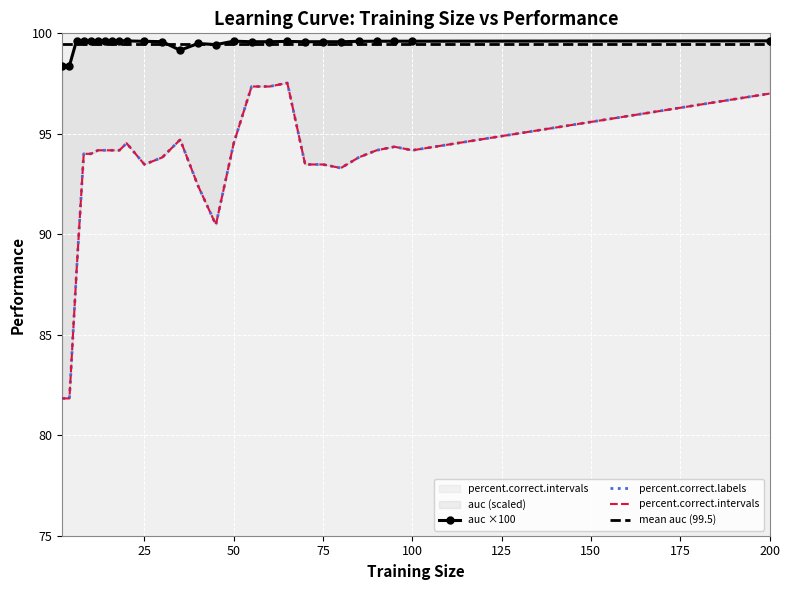

Reading right to left, what are all the values shown in this chart?

auc: 99.6	99.6	99.6	99.6	99.6	99.6	99.6	99.6	99.6	99.6	99.6	99.6	99.4	99.5	99.2	99.6	99.6	99.6	99.6	99.6	99.6	99.6	99.6	99.6	99.6	98.4	98.4
percent.correct.labels: 97.0	94.2	94.4	94.2	93.8	93.3	93.5	93.5	97.5	97.4	97.4	94.5	90.5	92.4	94.7	93.8	93.5	94.5	94.2	94.2	94.2	94.2	94.0	94.0	88.2	81.8	81.8
percent.correct.intervals: 97.0	94.2	94.4	94.2	93.8	93.3	93.5	93.5	97.5	97.4	97.4	94.5	90.5	92.4	94.7	93.8	93.5	94.5	94.2	94.2	94.2	94.2	94.0	94.0	88.2	81.8	81.8